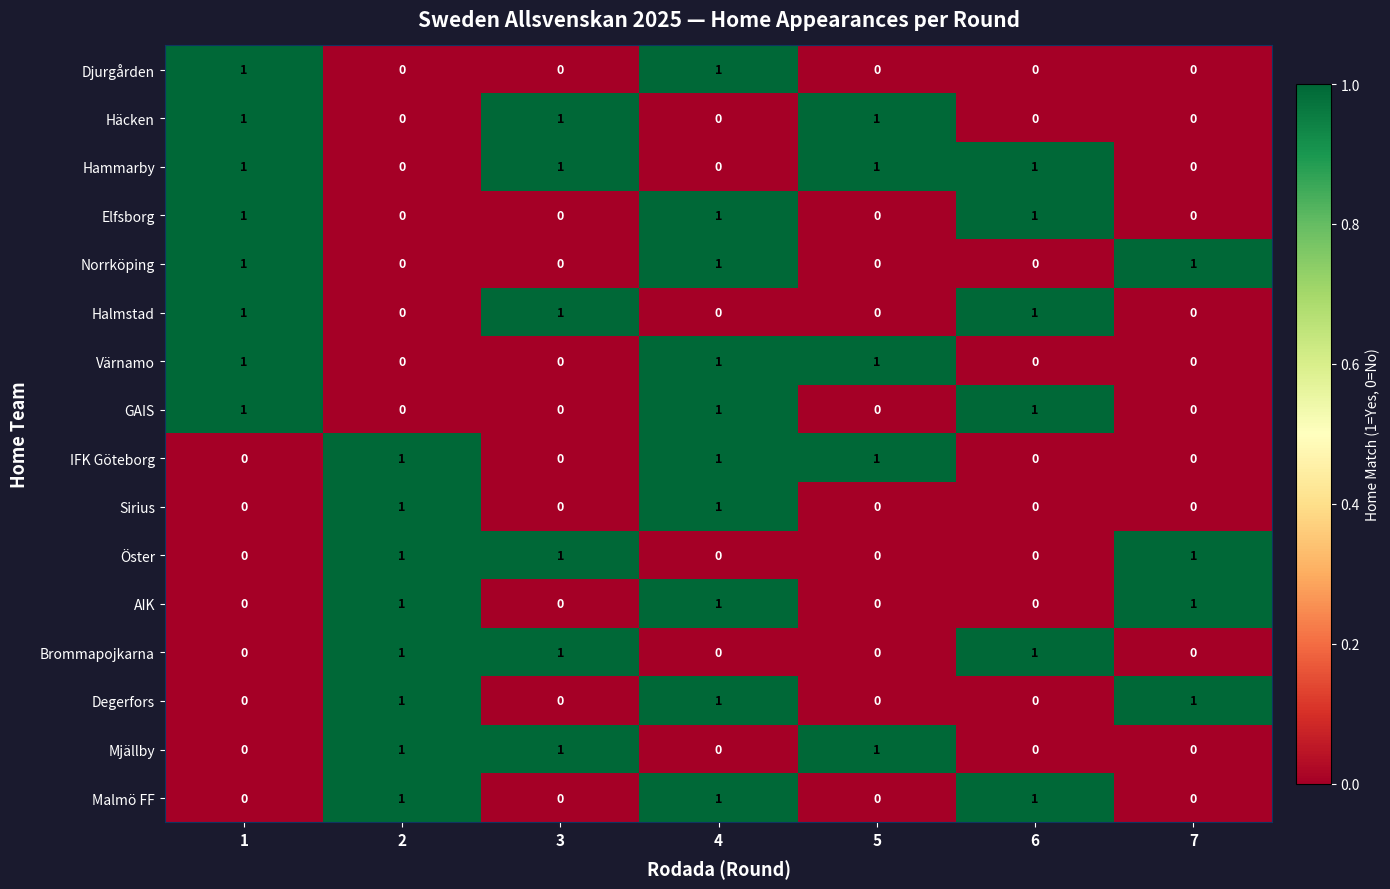

How many data points does each series have?

7